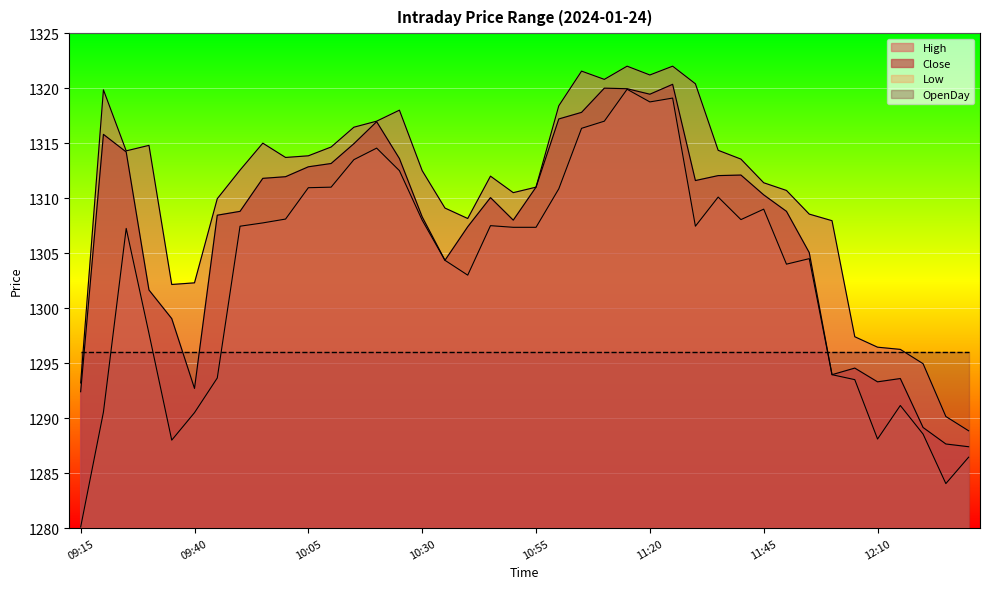

Reading right to left, transcribe all the data shown in this chart.

High: 12:30=1288.8	12:25=1290.2	12:20=1295.0	12:15=1296.2	12:10=1296.5	12:05=1297.4	12:00=1308.0	11:55=1308.5	11:50=1310.7	11:45=1311.4	11:40=1313.5	11:35=1314.3	11:30=1320.4	11:25=1322.0	11:20=1321.2	11:15=1322.0	11:10=1320.8	11:05=1321.5	11:00=1318.4	10:55=1311.0	10:50=1310.5	10:45=1312.0	10:40=1308.2	10:35=1309.1	10:30=1312.5	10:25=1318.0	10:20=1317.0	10:15=1316.5	10:10=1314.7	10:05=1313.8	10:00=1313.7	09:55=1315.0	09:50=1312.5	09:45=1310.0	09:40=1302.3	09:35=1302.2	09:30=1314.8	09:25=1314.3	09:20=1319.8	09:15=1293.2
Low: 12:30=1286.5	12:25=1284.0	12:20=1288.5	12:15=1291.2	12:10=1288.1	12:05=1293.5	12:00=1294.0	11:55=1304.5	11:50=1304.0	11:45=1309.0	11:40=1308.0	11:35=1310.1	11:30=1307.5	11:25=1319.1	11:20=1318.8	11:15=1319.9	11:10=1317.0	11:05=1316.3	11:00=1310.8	10:55=1307.3	10:50=1307.3	10:45=1307.5	10:40=1303.0	10:35=1304.3	10:30=1308.0	10:25=1312.5	10:20=1314.5	10:15=1313.5	10:10=1311.0	10:05=1311.0	10:00=1308.1	09:55=1307.8	09:50=1307.5	09:45=1293.7	09:40=1290.5	09:35=1288.0	09:30=1297.7	09:25=1307.2	09:20=1290.5	09:15=1280.1
Close: 12:30=1287.4	12:25=1287.7	12:20=1289.2	12:15=1293.6	12:10=1293.3	12:05=1294.5	12:00=1294.0	11:55=1305.0	11:50=1308.8	11:45=1310.3	11:40=1312.1	11:35=1312.0	11:30=1311.6	11:25=1320.3	11:20=1319.5	11:15=1320.0	11:10=1320.0	11:05=1317.8	11:00=1317.2	10:55=1311.0	10:50=1308.0	10:45=1310.0	10:40=1307.4	10:35=1304.3	10:30=1308.3	10:25=1313.6	10:20=1317.0	10:15=1315.0	10:10=1313.2	10:05=1312.8	10:00=1312.0	09:55=1311.8	09:50=1308.8	09:45=1308.5	09:40=1292.7	09:35=1299.0	09:30=1301.7	09:25=1314.2	09:20=1315.8	09:15=1292.4